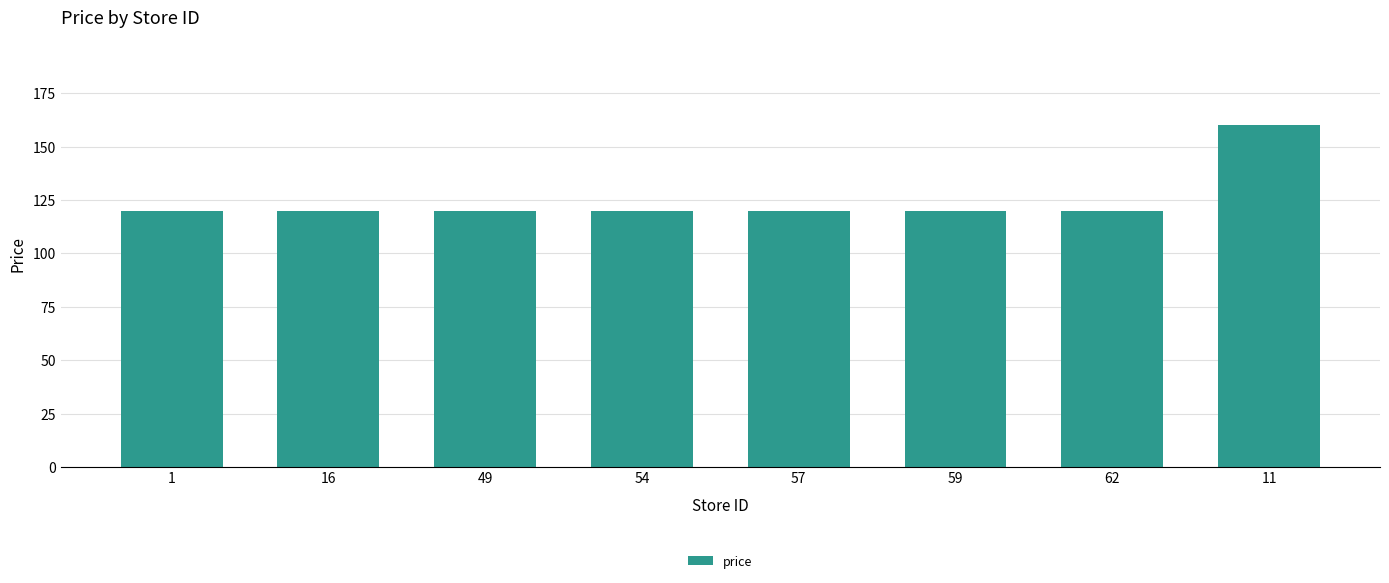

Count the number of data series in this chart.

1